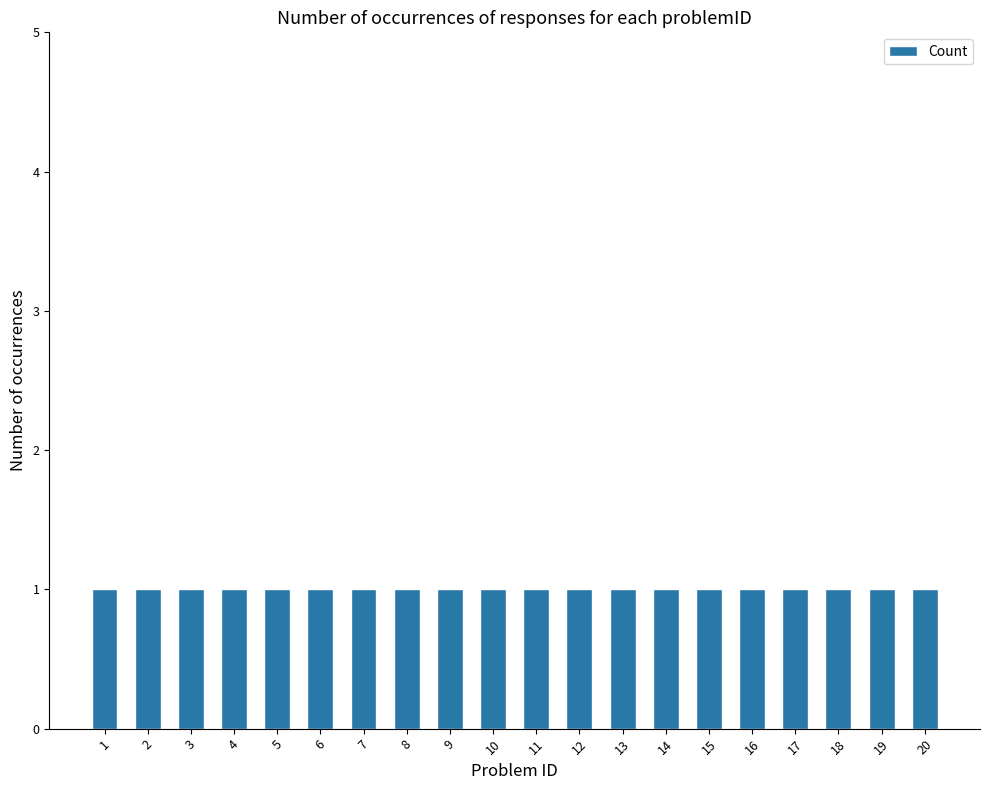

True or false: the data shows 0 at 19.

False